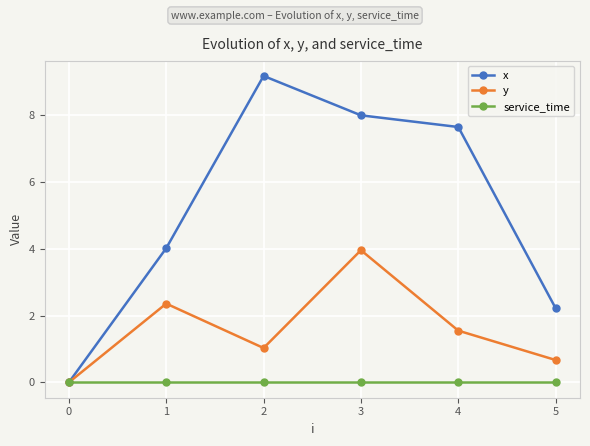

What is the total value across all series at 3?

12.0